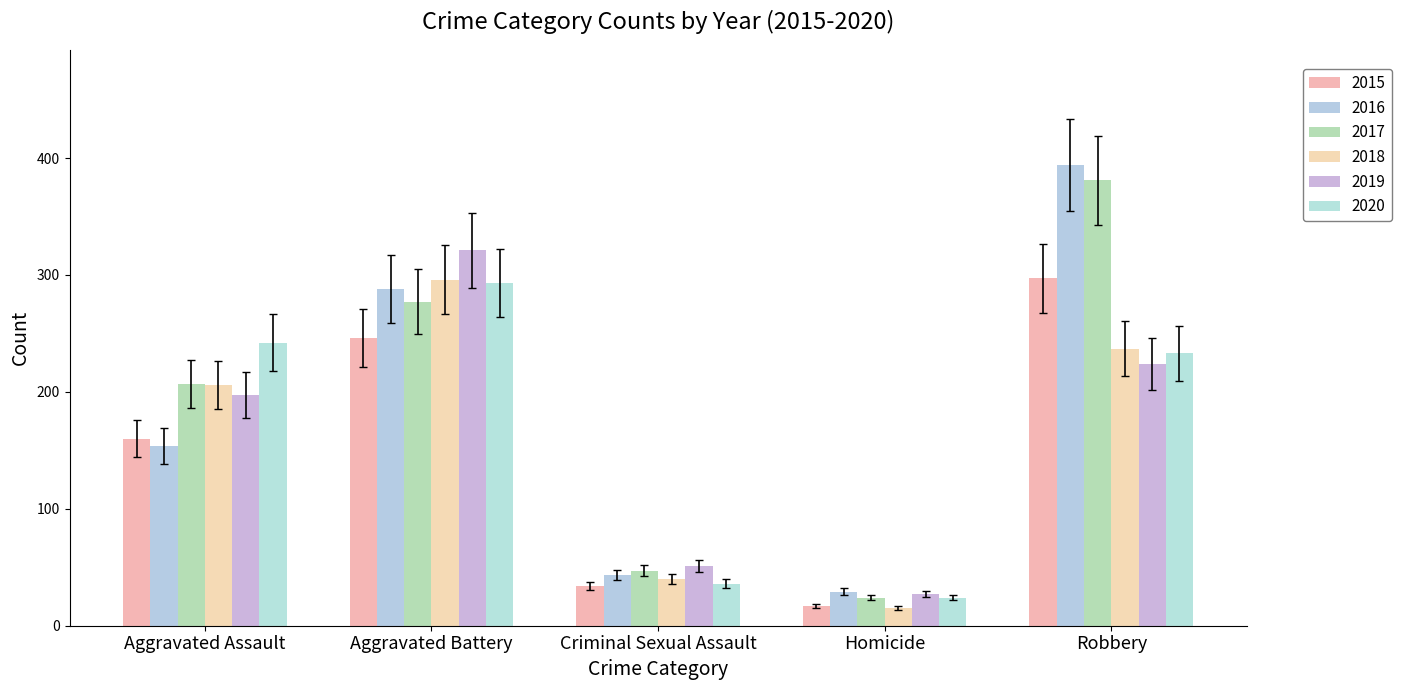

What position from the right is Criminal Sexual Assault?

3